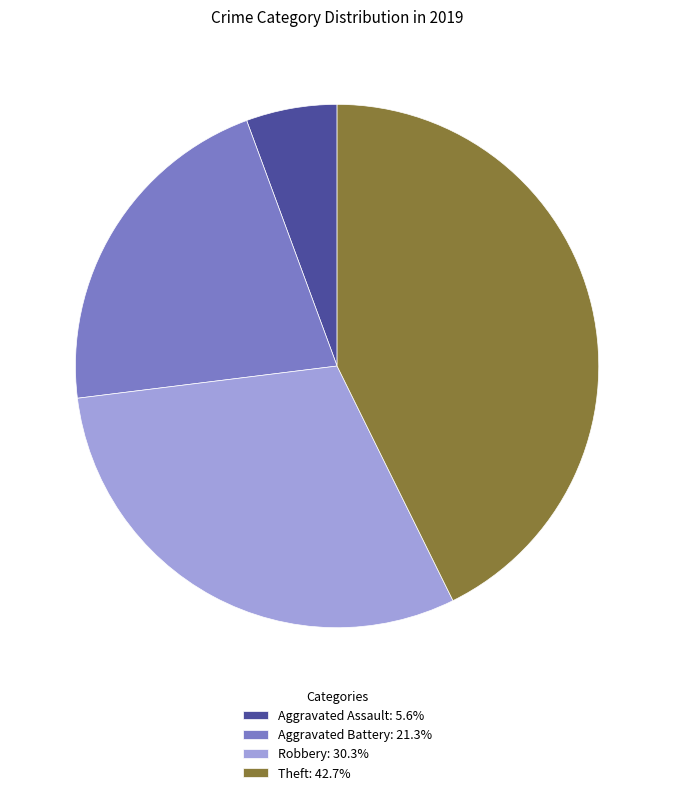

True or false: Robbery accounts for 20% of the total.

False